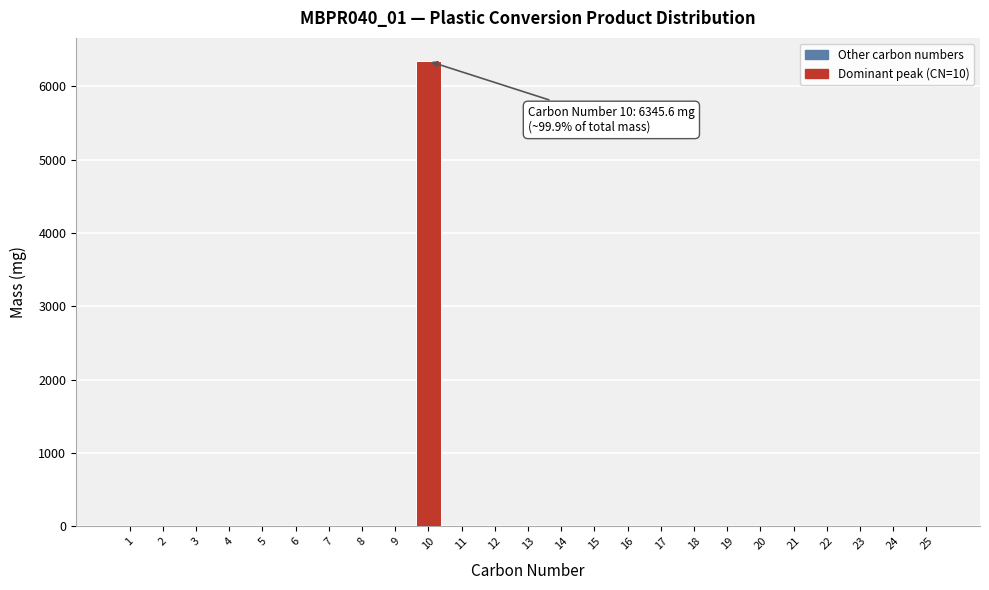

What is the maximum value shown in the chart?

6345.6